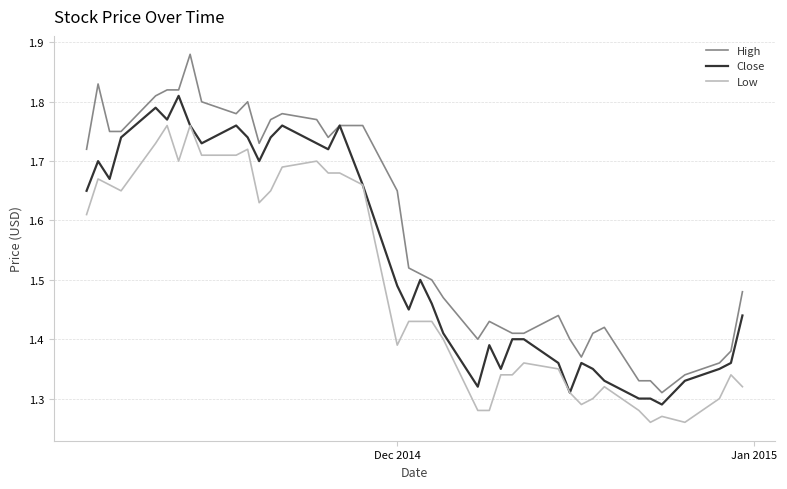

Which series has the widest spread of values?

High